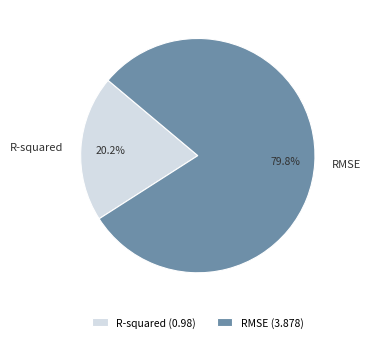

To the nearest percent, what portion does RMSE represent?

80%